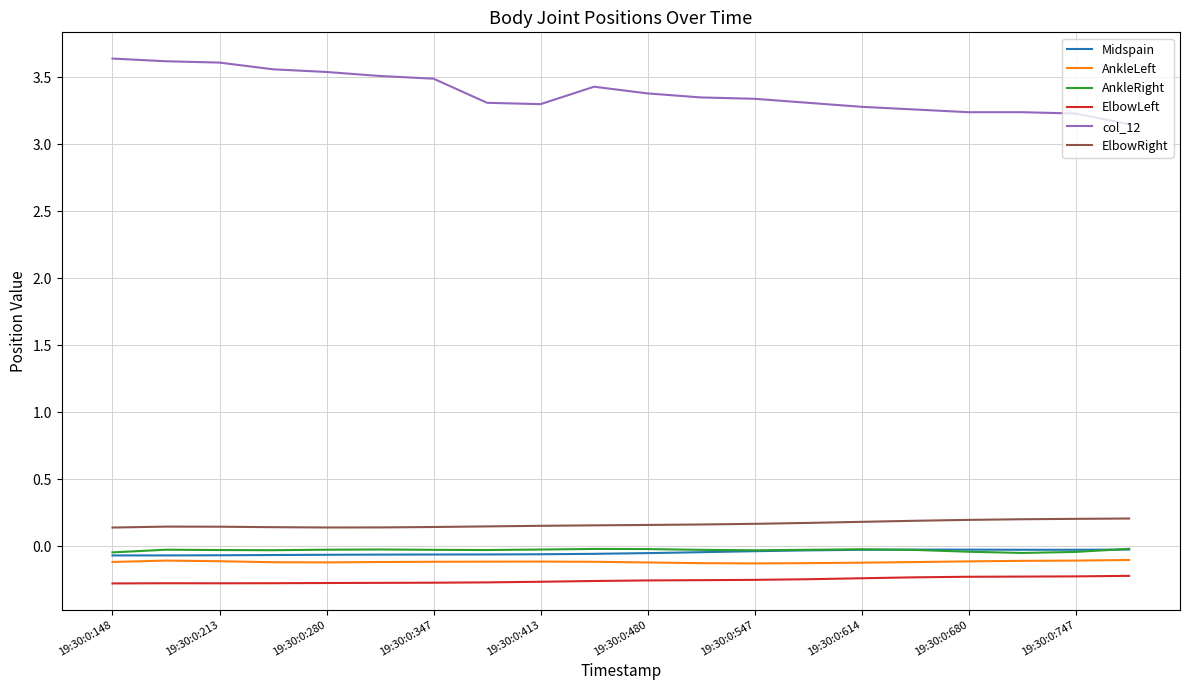

True or false: ElbowRight and AnkleLeft cross at least once.

False